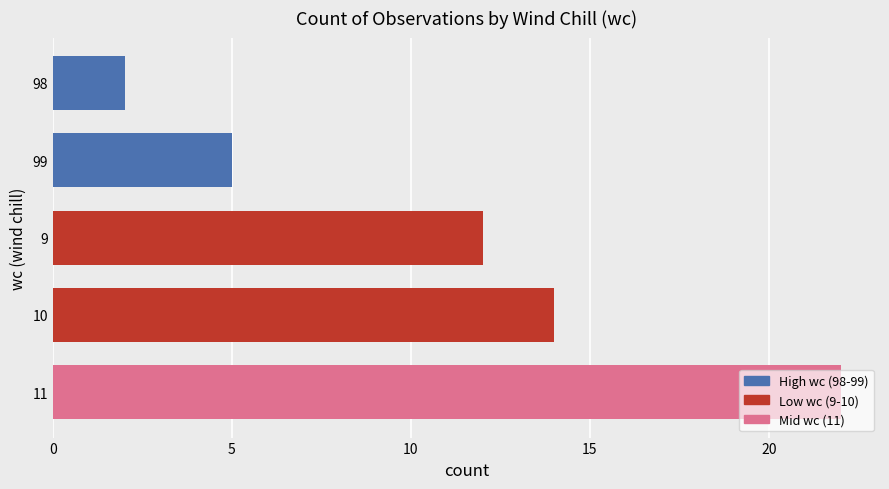

What is the difference between the second highest and second lowest values?

9